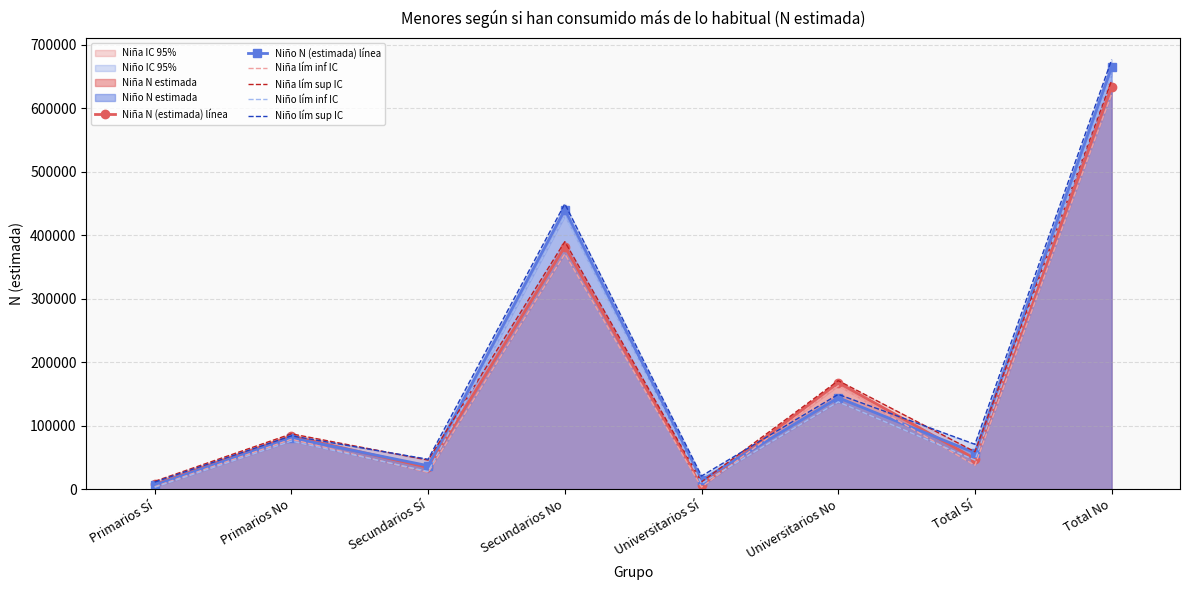

What is the spread (max minus min) of values at Universitarios No?

33375